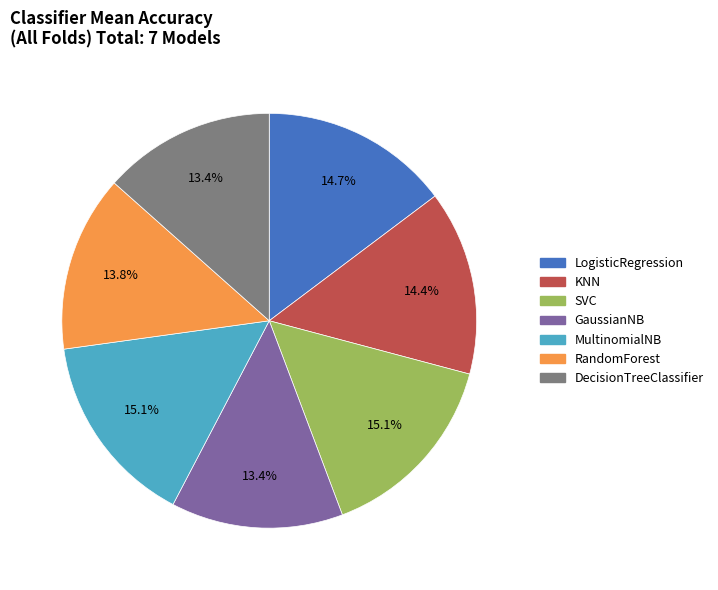

To the nearest percent, what is the average slice percentage?

14%